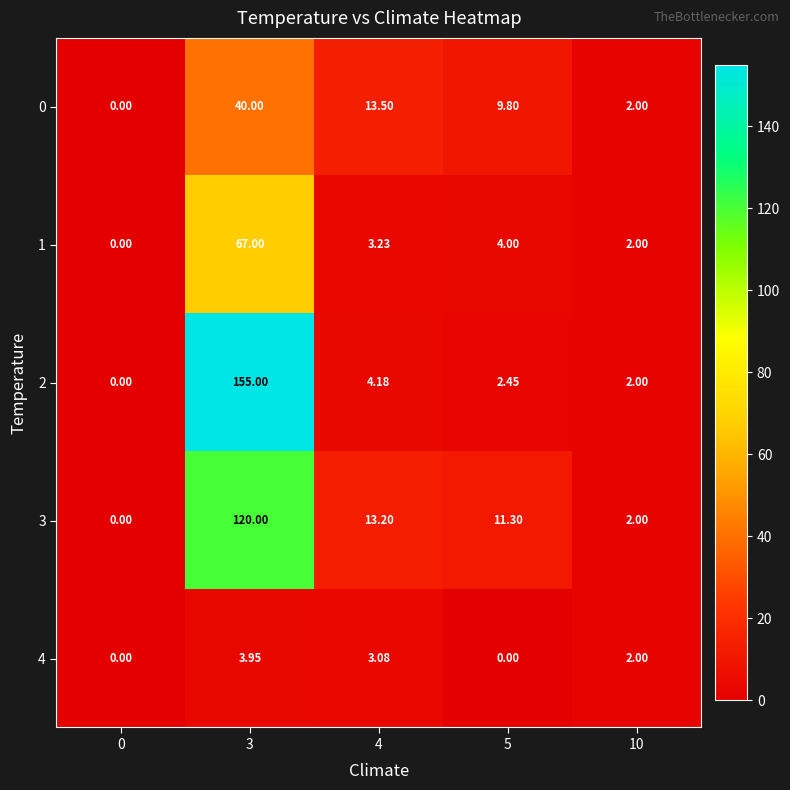

Is the value of 1 at 4 greater than the value of 2 at 3?

No